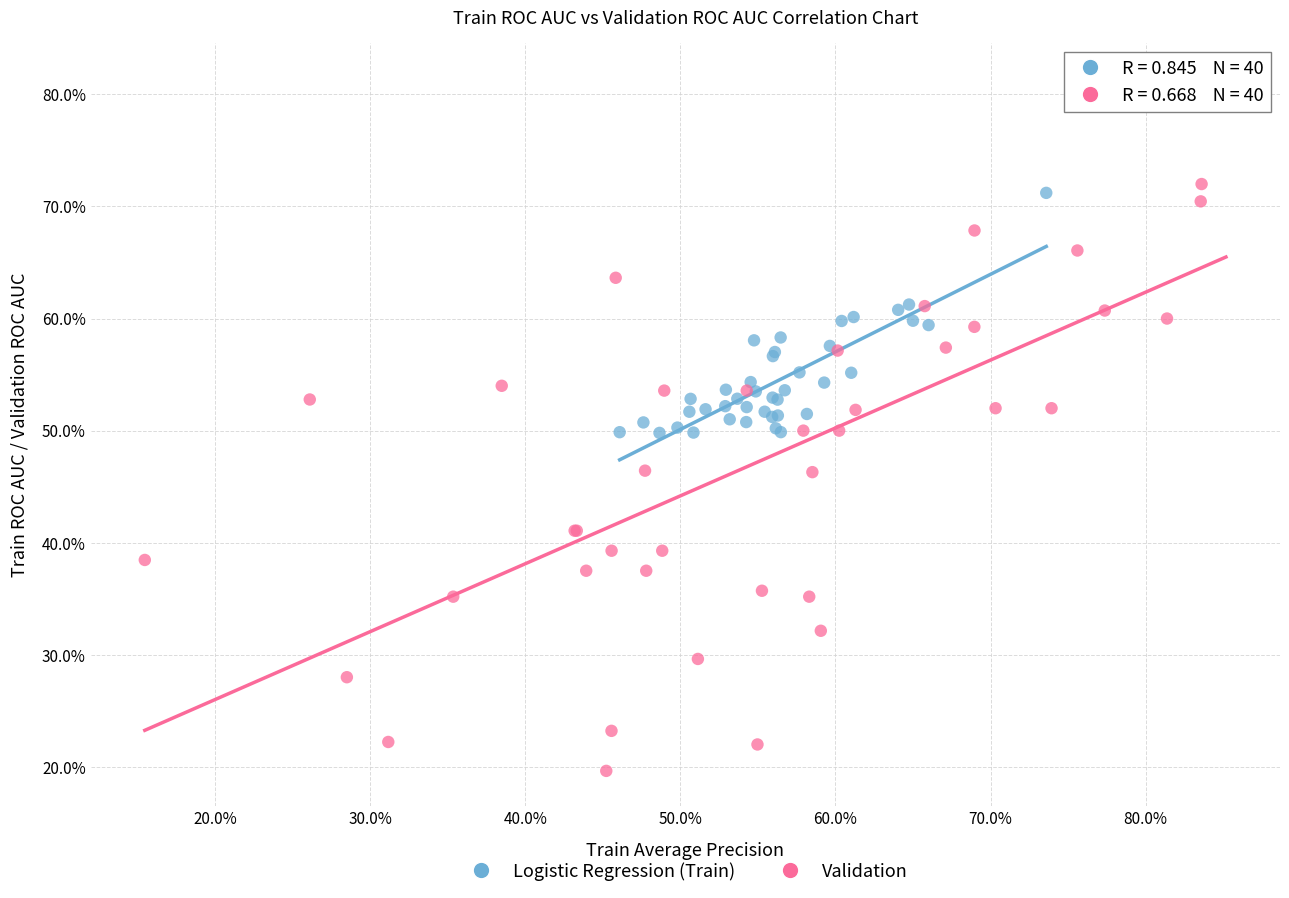

What are all the series names shown in the legend?

Logistic Regression (Train), Validation